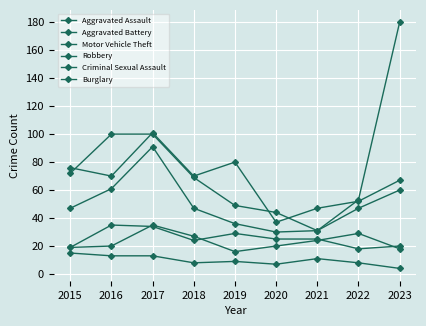

How many categories are shown in the chart?

9